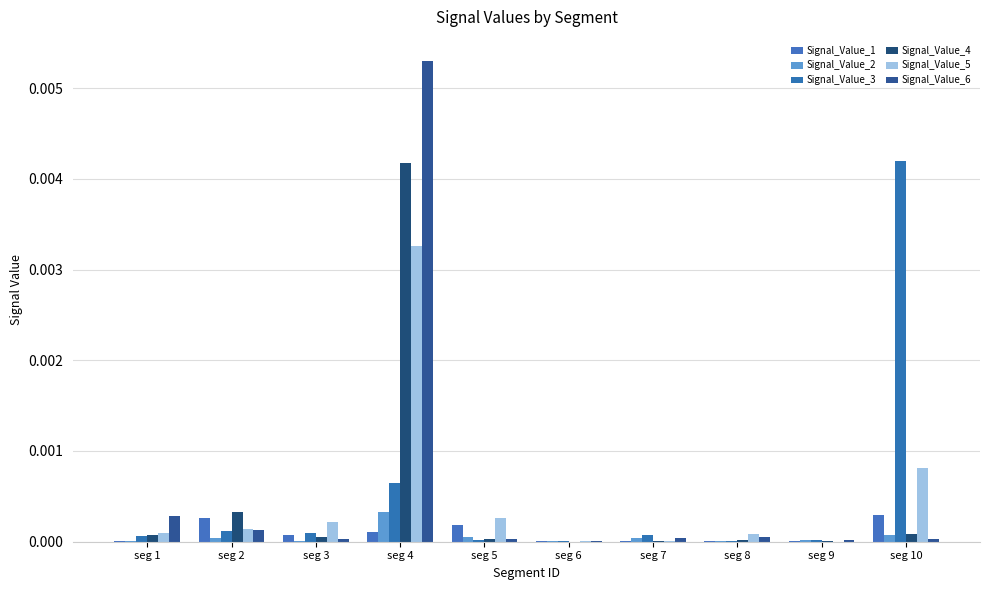

How many data points does each series have?

10